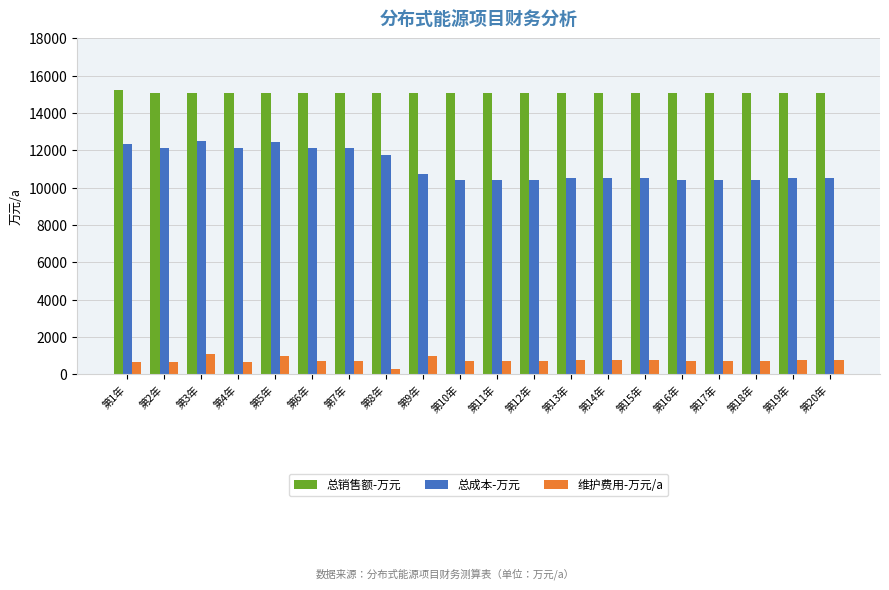

Which category has the lowest value in the 维护费用-万元/a series?

第8年